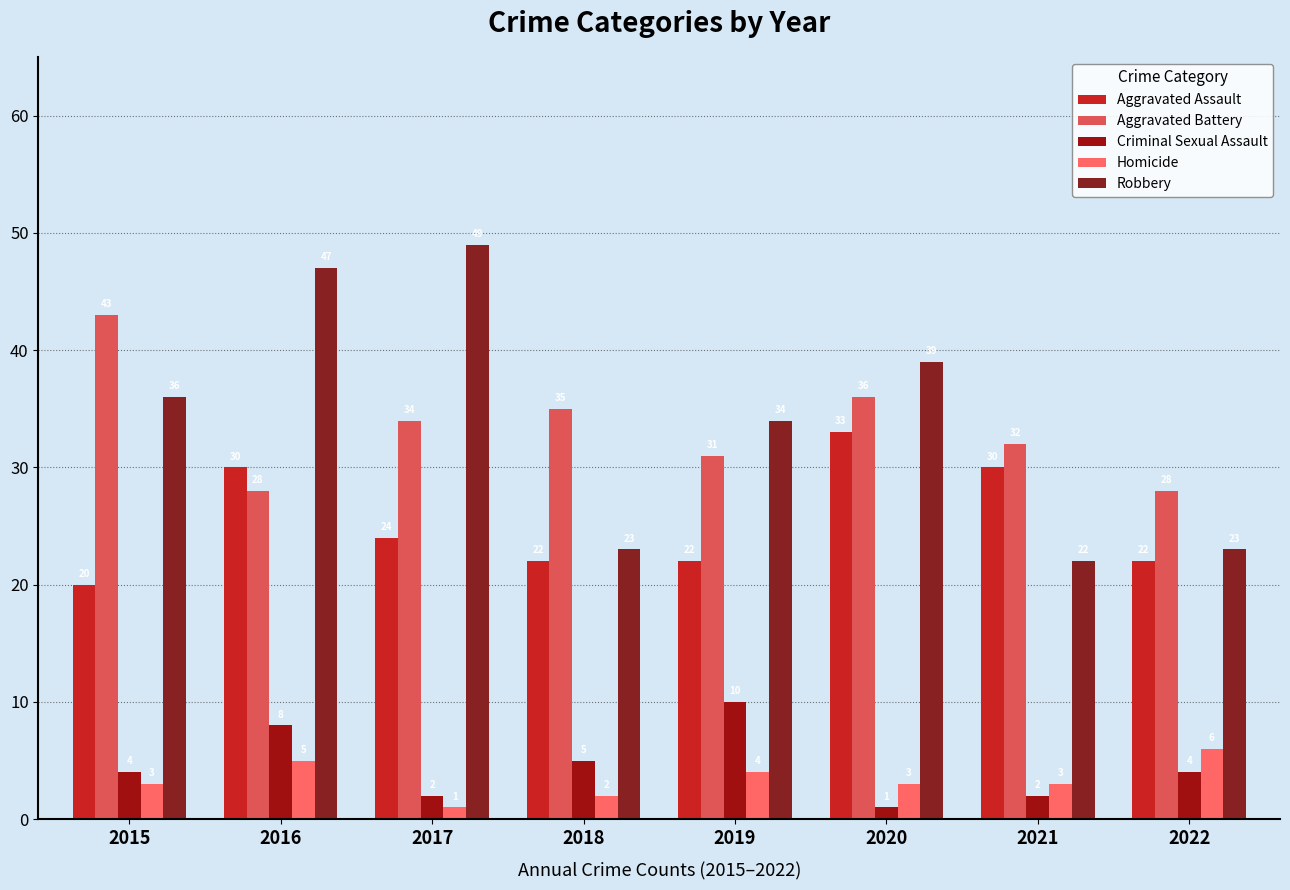

What is the average value of the Robbery series?

34